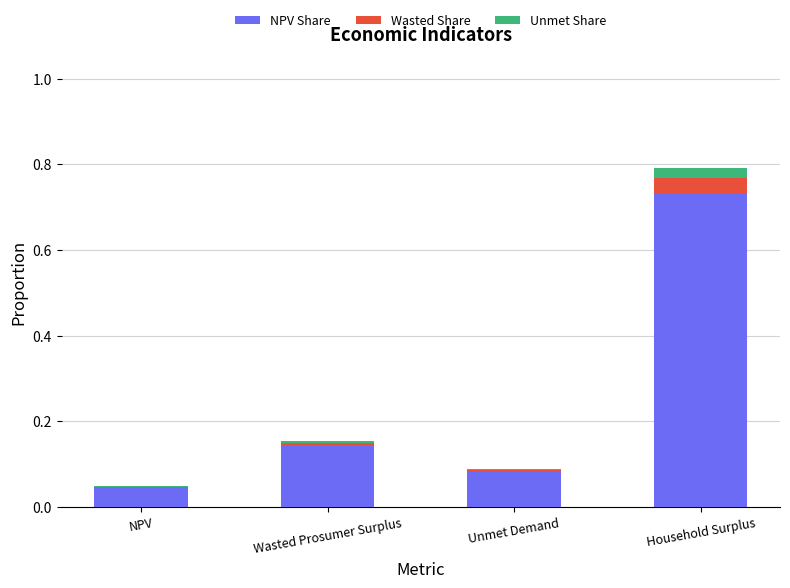

The NPV Share series shows 0.0 at NPV. True or false?

True